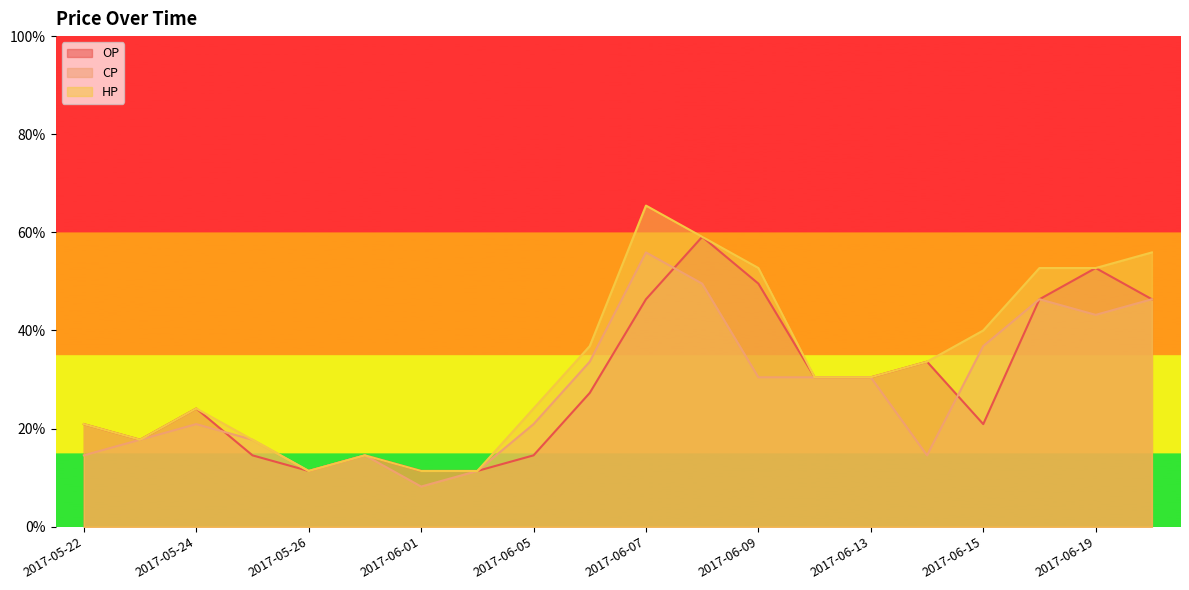

True or false: HP and OP cross at least once.

False